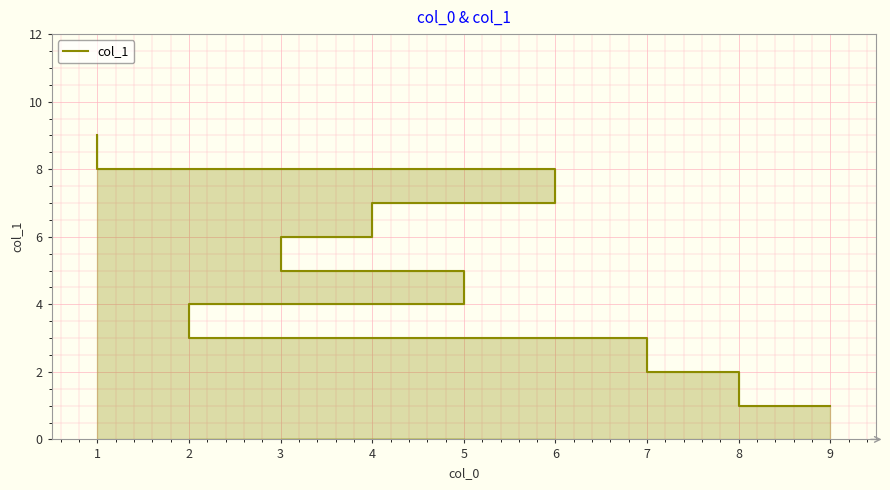

What is the smallest value displayed?

1